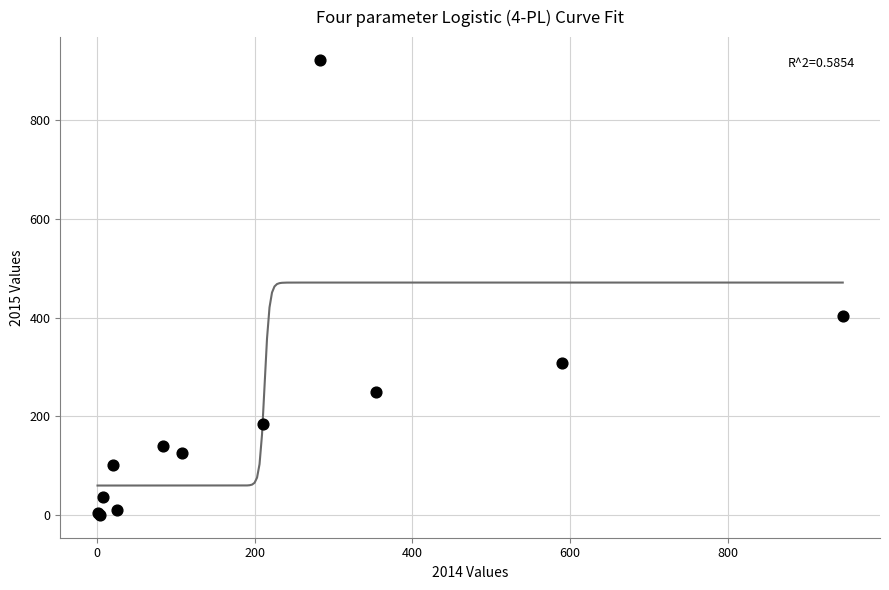

What Y value in the scatter plot is closest to 461?

403.0